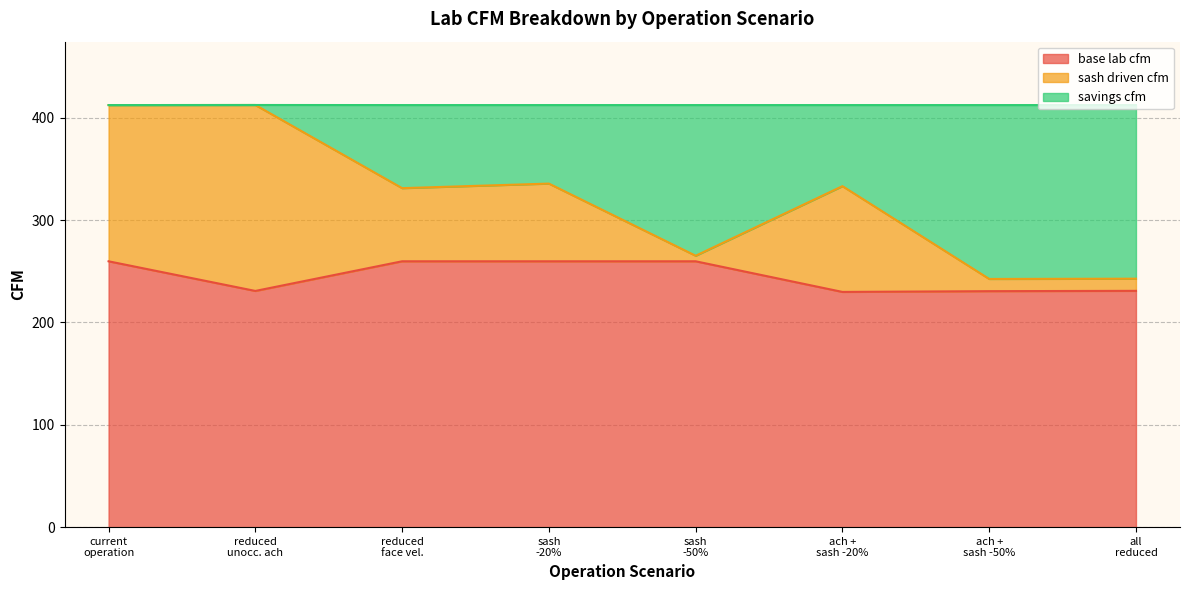

What is the minimum value for base lab cfm?

229.8